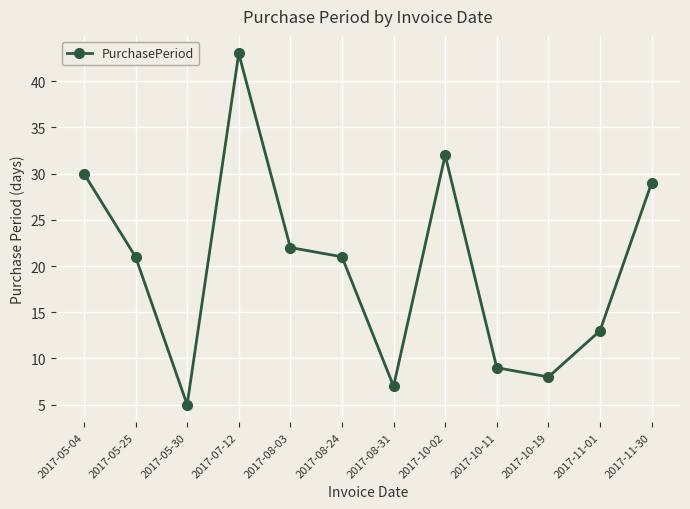

Where is the data nearest to the value 24?

2017-08-03